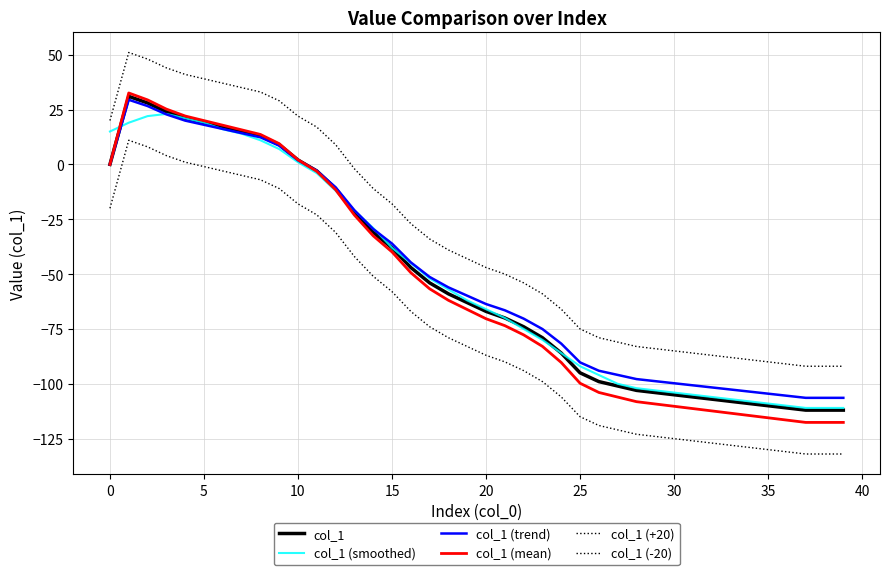

Reading right to left, what are all the values shown in this chart?

col_1: -112.0	-112.0	-112.0	-111.0	-110.0	-109.0	-108.0	-107.0	-106.0	-105.0	-104.0	-103.0	-101.0	-99.0	-95.0	-86.0	-79.0	-74.0	-70.0	-67.0	-63.0	-59.0	-54.0	-47.0	-38.0	-31.0	-22.0	-11.0	-3.0	2.0	9.0	13.0	15.0	17.0	19.0	21.0	24.0	28.0	31.0	0.0
col_1 (smoothed): -111.0	-111.0	-111.0	-110.0	-109.0	-108.0	-107.0	-106.0	-105.0	-104.0	-103.0	-102.0	-100.0	-96.0	-92.0	-86.0	-80.0	-75.0	-70.0	-66.0	-62.0	-57.0	-52.0	-45.0	-38.0	-29.0	-21.0	-12.0	-4.0	1.0	7.0	11.0	14.0	16.0	19.0	21.0	23.0	22.0	19.0	15.0
col_1 (trend): -106.4	-106.4	-106.4	-105.4	-104.5	-103.5	-102.6	-101.6	-100.7	-99.8	-98.8	-97.8	-95.9	-94.0	-90.2	-81.7	-75.0	-70.3	-66.5	-63.6	-59.8	-56.0	-51.3	-44.6	-36.1	-29.4	-20.9	-10.4	-2.8	1.9	8.5	12.3	14.2	16.1	18.1	19.9	22.8	26.6	29.4	0.0
col_1 (mean): -117.6	-117.6	-117.6	-116.6	-115.5	-114.5	-113.4	-112.4	-111.3	-110.2	-109.2	-108.2	-106.1	-104.0	-99.8	-90.3	-83.0	-77.7	-73.5	-70.4	-66.2	-62.0	-56.7	-49.4	-39.9	-32.6	-23.1	-11.6	-3.2	2.1	9.5	13.7	15.8	17.9	19.9	22.1	25.2	29.4	32.6	0.0
col_1 (+20): -92.0	-92.0	-92.0	-91.0	-90.0	-89.0	-88.0	-87.0	-86.0	-85.0	-84.0	-83.0	-81.0	-79.0	-75.0	-66.0	-59.0	-54.0	-50.0	-47.0	-43.0	-39.0	-34.0	-27.0	-18.0	-11.0	-2.0	9.0	17.0	22.0	29.0	33.0	35.0	37.0	39.0	41.0	44.0	48.0	51.0	20.0
col_1 (-20): -132.0	-132.0	-132.0	-131.0	-130.0	-129.0	-128.0	-127.0	-126.0	-125.0	-124.0	-123.0	-121.0	-119.0	-115.0	-106.0	-99.0	-94.0	-90.0	-87.0	-83.0	-79.0	-74.0	-67.0	-58.0	-51.0	-42.0	-31.0	-23.0	-18.0	-11.0	-7.0	-5.0	-3.0	-1.0	1.0	4.0	8.0	11.0	-20.0